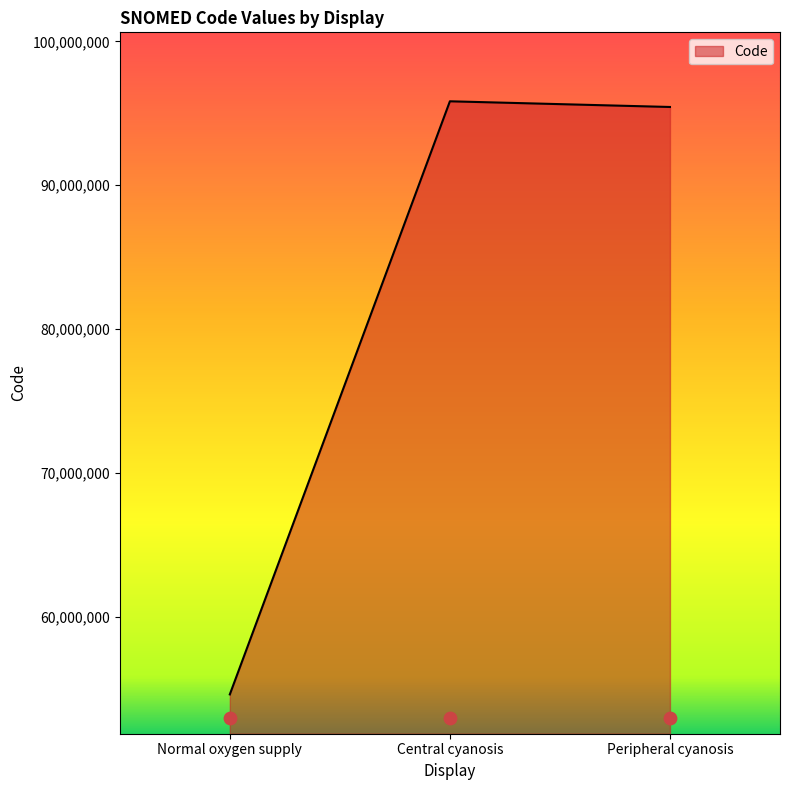

What is the change in value from Central cyanosis to Peripheral cyanosis?

-395000